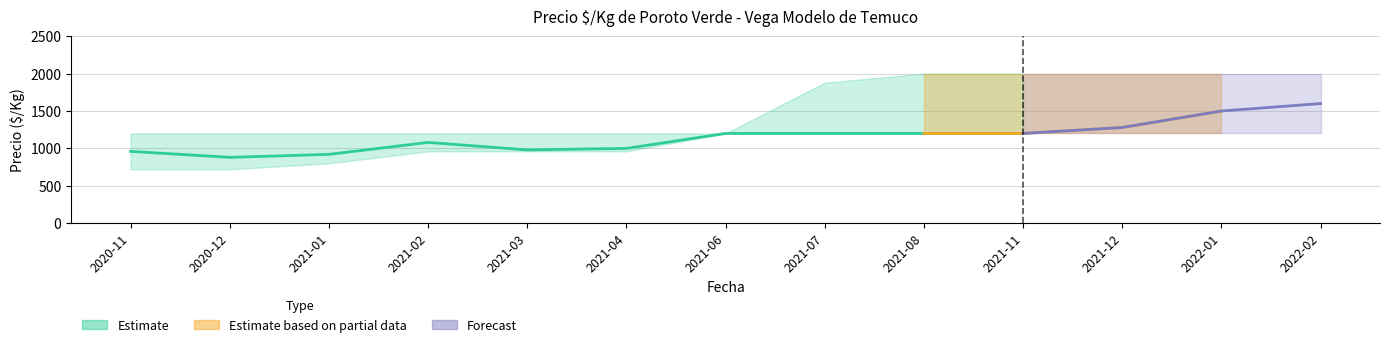

What is the sum of all Precio minimo values?

13520